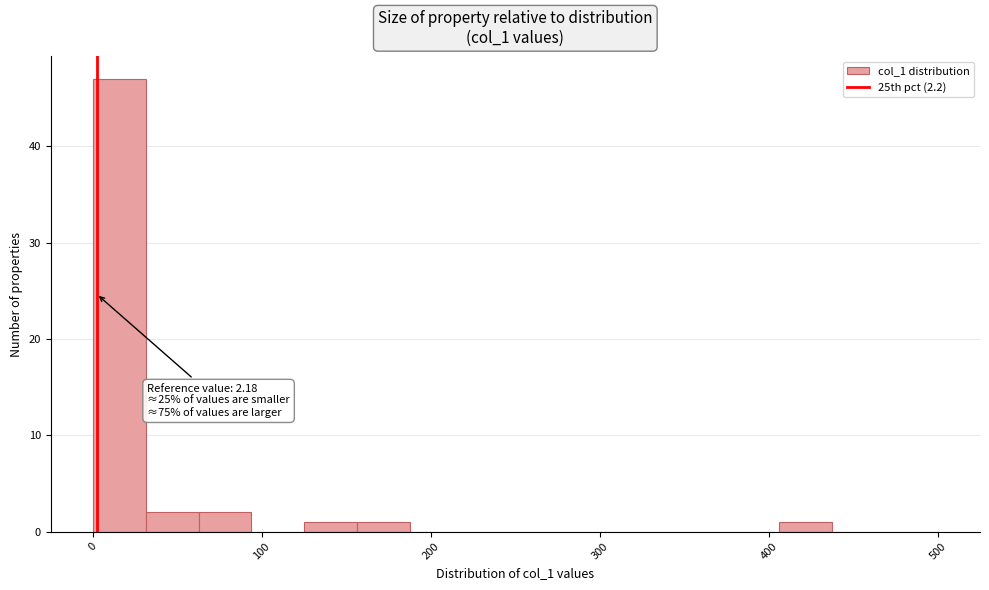

Around what value on the x-axis is the tallest bar? Give the approximate position of its centre, as read against the axis.

20